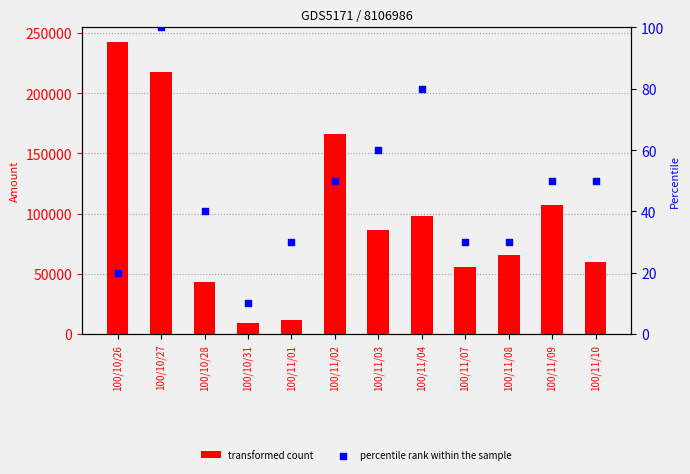

Which series reaches the maximum Y coordinate?

transformed count